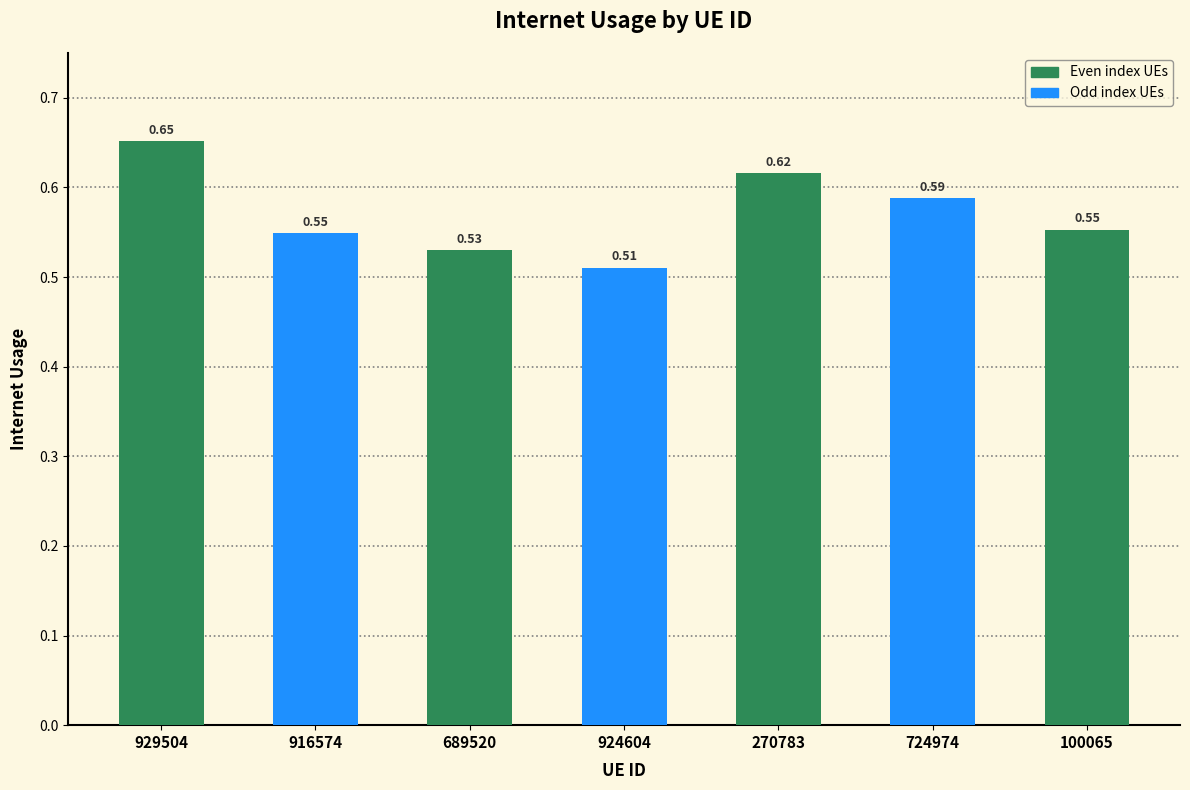

Between 100065 and 929504, which is larger?

929504